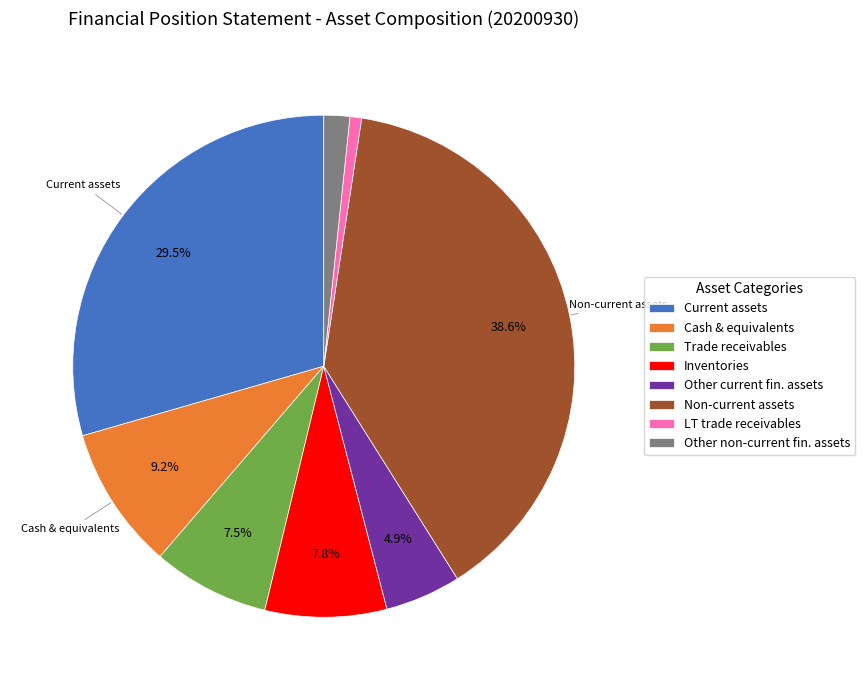

Which slice is the smallest?

LT trade receivables